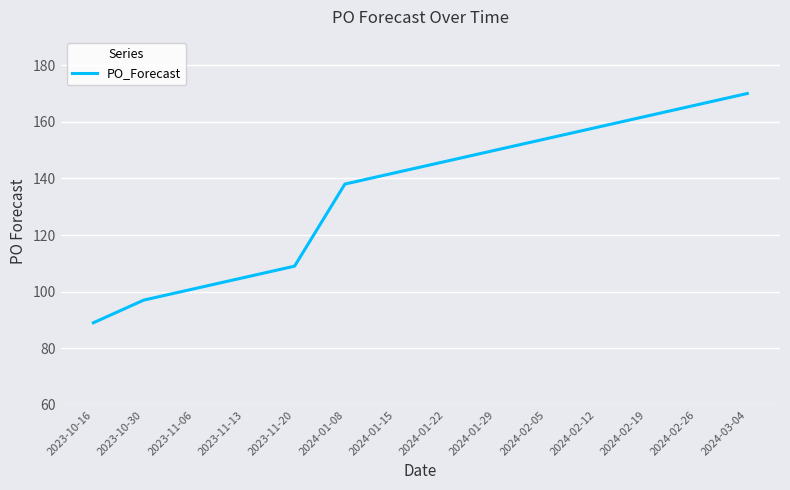

List the labels in order of value, smallest first.

2023-10-16, 2023-10-30, 2023-11-06, 2023-11-13, 2023-11-20, 2024-01-08, 2024-01-15, 2024-01-22, 2024-01-29, 2024-02-05, 2024-02-12, 2024-02-19, 2024-02-26, 2024-03-04